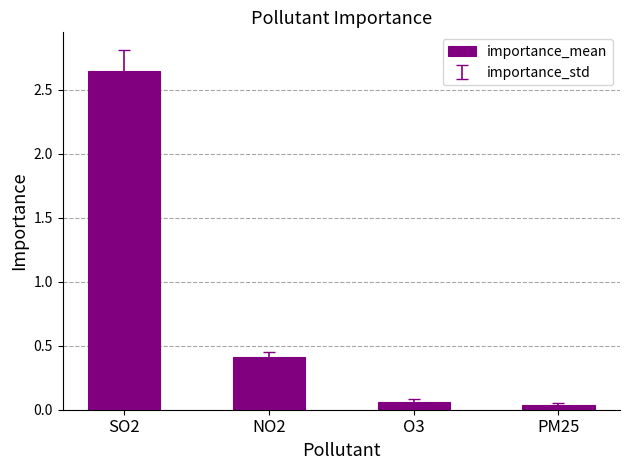

At which label is the value closest to 1?

NO2